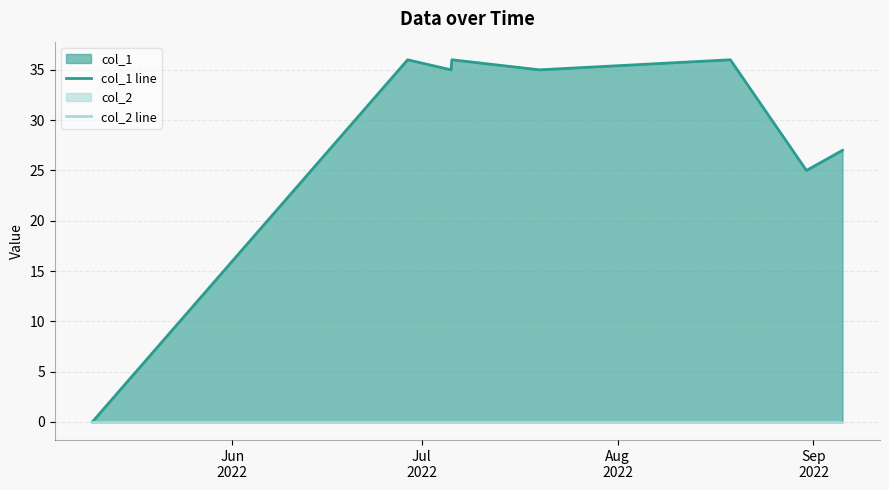

Where does the col_1 line series first go above 35?

Jul
2022